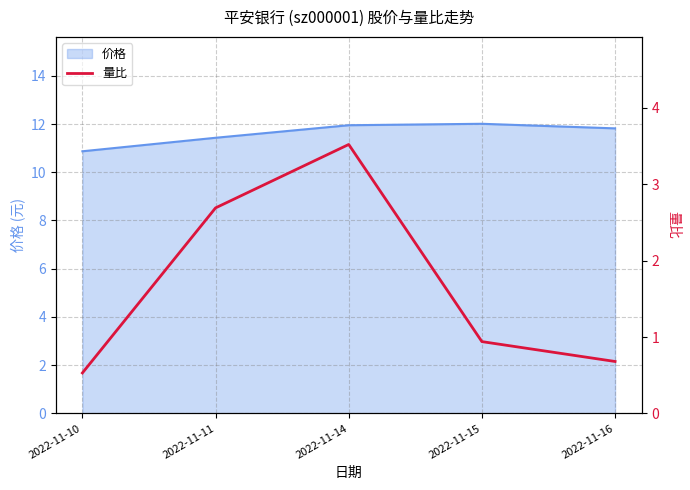

The value at 2022-11-11 is 4.1. True or false?

False